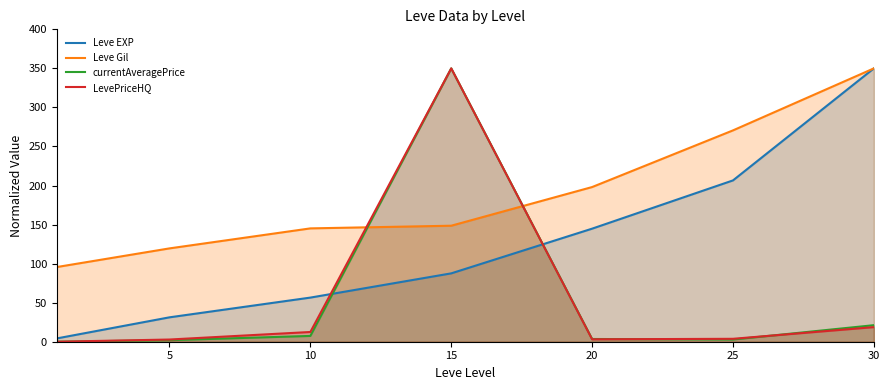

At 25, list the series in order from largest to smallest.

Leve Gil, Leve EXP, LevePriceHQ, currentAveragePrice